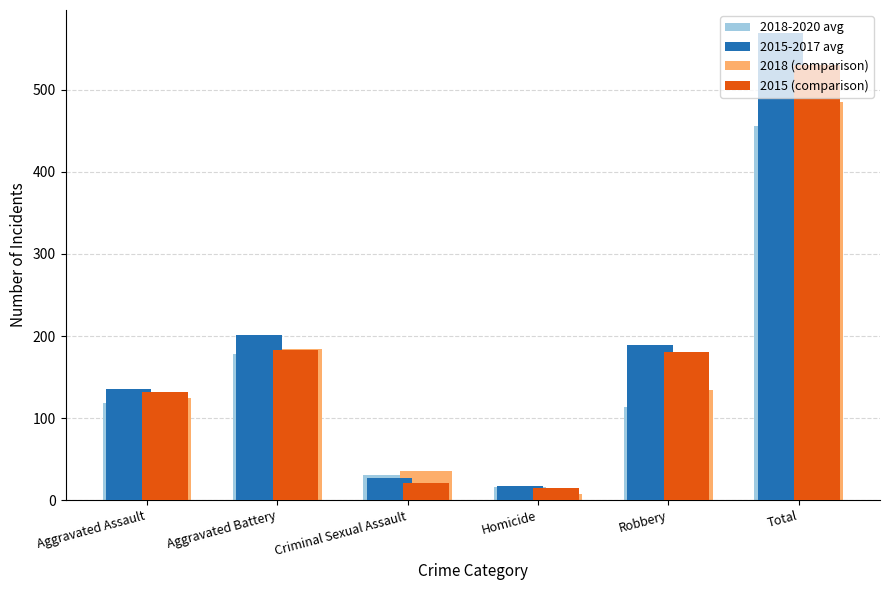

What is the lowest value of the 2018-2020 avg series?

15.3